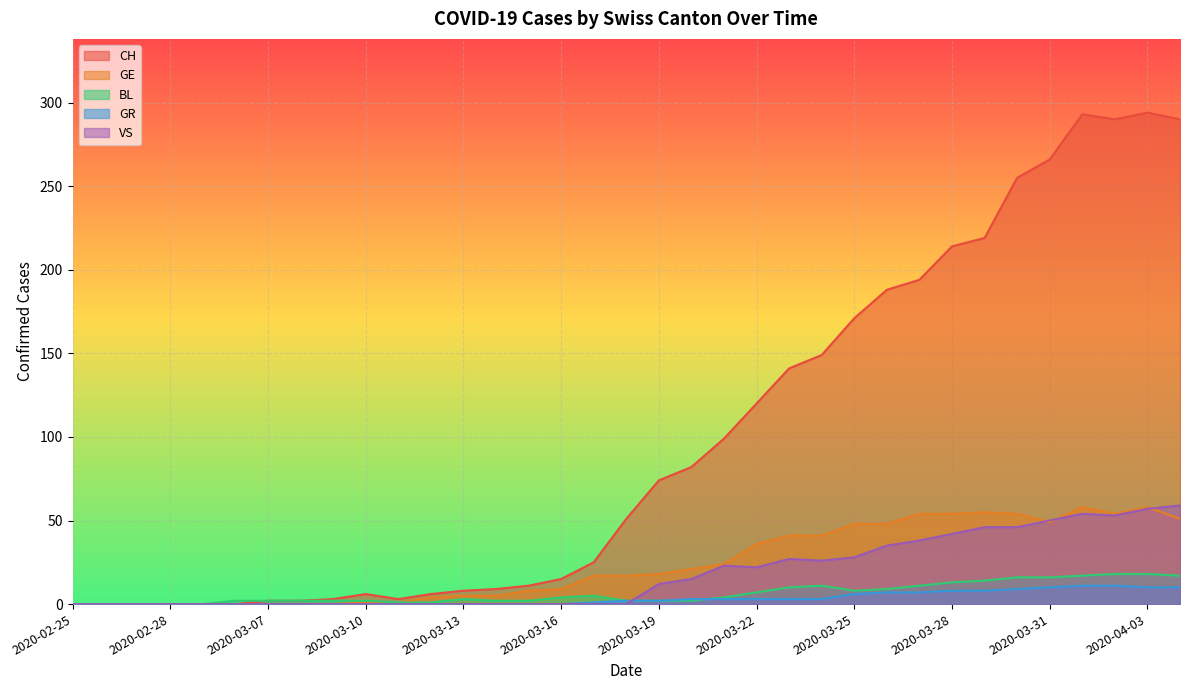

Reading left to right, list all the values displayed in this chart.

CH: 2020-02-25=0	2020-02-26=0	2020-02-27=0	2020-02-28=0	2020-02-29=0	2020-03-06=0	2020-03-07=2	2020-03-08=2	2020-03-09=3	2020-03-10=6	2020-03-11=3	2020-03-12=6	2020-03-13=8	2020-03-14=9	2020-03-15=11	2020-03-16=15	2020-03-17=25	2020-03-18=51	2020-03-19=74	2020-03-20=82	2020-03-21=99	2020-03-22=120	2020-03-23=141	2020-03-24=149	2020-03-25=171	2020-03-26=188	2020-03-27=194	2020-03-28=214	2020-03-29=219	2020-03-30=255	2020-03-31=266	2020-04-01=293	2020-04-02=290	2020-04-03=294	2020-04-04=290
GE: 2020-02-25=0	2020-02-26=0	2020-02-27=0	2020-02-28=0	2020-02-29=0	2020-03-06=0	2020-03-07=0	2020-03-08=0	2020-03-09=0	2020-03-10=1	2020-03-11=1	2020-03-12=4	2020-03-13=5	2020-03-14=5	2020-03-15=8	2020-03-16=9	2020-03-17=17	2020-03-18=17	2020-03-19=18	2020-03-20=21	2020-03-21=24	2020-03-22=36	2020-03-23=41	2020-03-24=41	2020-03-25=48	2020-03-26=48	2020-03-27=54	2020-03-28=54	2020-03-29=55	2020-03-30=54	2020-03-31=49	2020-04-01=58	2020-04-02=54	2020-04-03=58	2020-04-04=51
BL: 2020-02-25=0	2020-02-26=0	2020-02-27=0	2020-02-28=0	2020-02-29=0	2020-03-06=2	2020-03-07=2	2020-03-08=2	2020-03-09=2	2020-03-10=2	2020-03-11=1	2020-03-12=1	2020-03-13=3	2020-03-14=2	2020-03-15=2	2020-03-16=4	2020-03-17=5	2020-03-18=2	2020-03-19=2	2020-03-20=2	2020-03-21=4	2020-03-22=7	2020-03-23=10	2020-03-24=11	2020-03-25=8	2020-03-26=9	2020-03-27=11	2020-03-28=13	2020-03-29=14	2020-03-30=16	2020-03-31=16	2020-04-01=17	2020-04-02=18	2020-04-03=18	2020-04-04=17
GR: 2020-02-25=0	2020-02-26=0	2020-02-27=0	2020-02-28=0	2020-02-29=0	2020-03-06=0	2020-03-07=0	2020-03-08=0	2020-03-09=0	2020-03-10=0	2020-03-11=0	2020-03-12=0	2020-03-13=0	2020-03-14=0	2020-03-15=0	2020-03-16=0	2020-03-17=1	2020-03-18=2	2020-03-19=2	2020-03-20=3	2020-03-21=3	2020-03-22=3	2020-03-23=3	2020-03-24=3	2020-03-25=6	2020-03-26=7	2020-03-27=7	2020-03-28=8	2020-03-29=8	2020-03-30=9	2020-03-31=10	2020-04-01=11	2020-04-02=11	2020-04-03=10	2020-04-04=10
VS: 2020-02-25=0	2020-02-26=0	2020-02-27=0	2020-02-28=0	2020-02-29=0	2020-03-06=0	2020-03-07=0	2020-03-08=0	2020-03-09=0	2020-03-10=0	2020-03-11=0	2020-03-12=0	2020-03-13=0	2020-03-14=0	2020-03-15=0	2020-03-16=0	2020-03-17=0	2020-03-18=0	2020-03-19=12	2020-03-20=15	2020-03-21=23	2020-03-22=22	2020-03-23=27	2020-03-24=26	2020-03-25=28	2020-03-26=35	2020-03-27=38	2020-03-28=42	2020-03-29=46	2020-03-30=46	2020-03-31=50	2020-04-01=54	2020-04-02=53	2020-04-03=57	2020-04-04=59